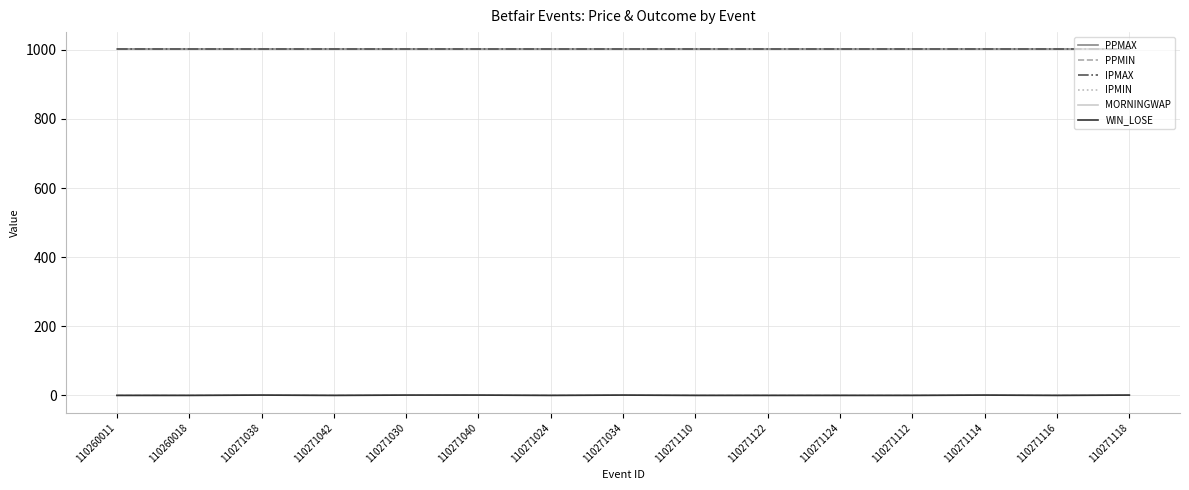

What position from the left is 110271040?

6